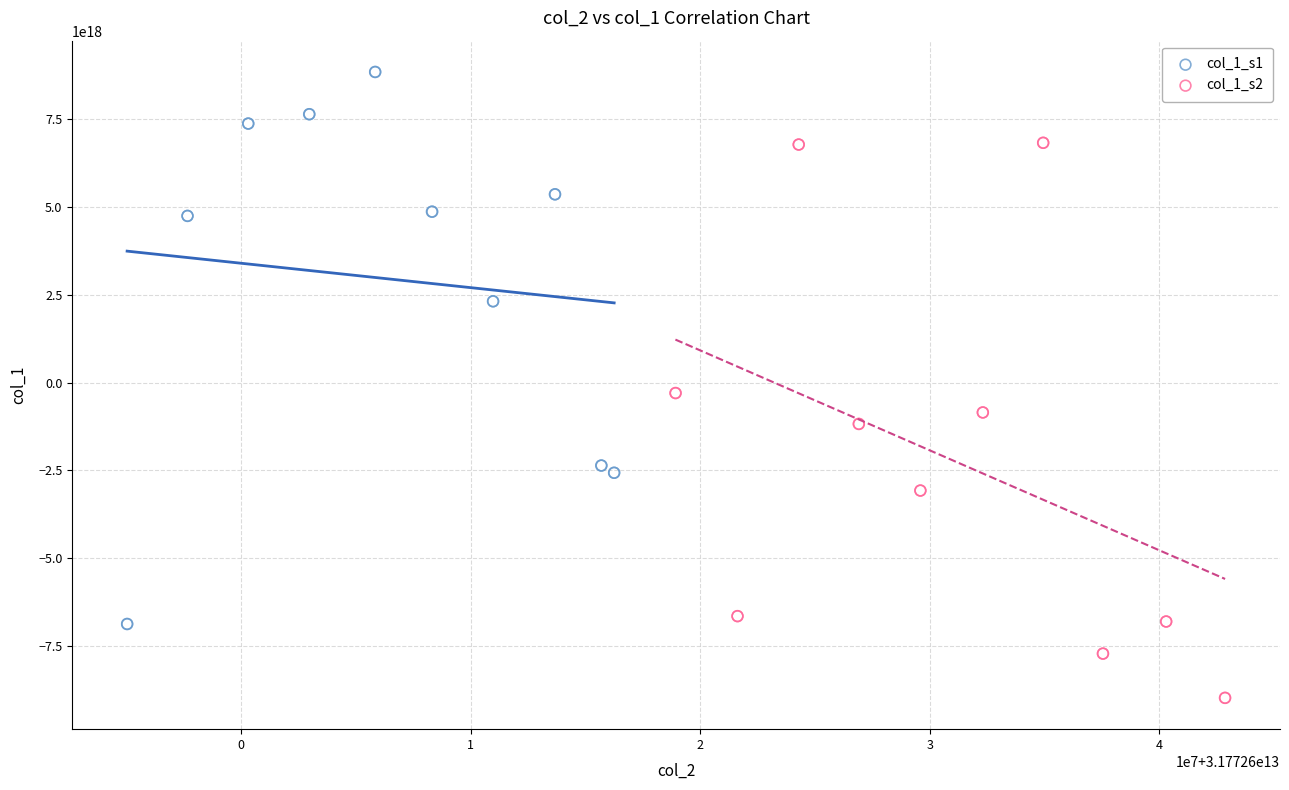

Which series reaches the minimum Y coordinate?

col_1_s2